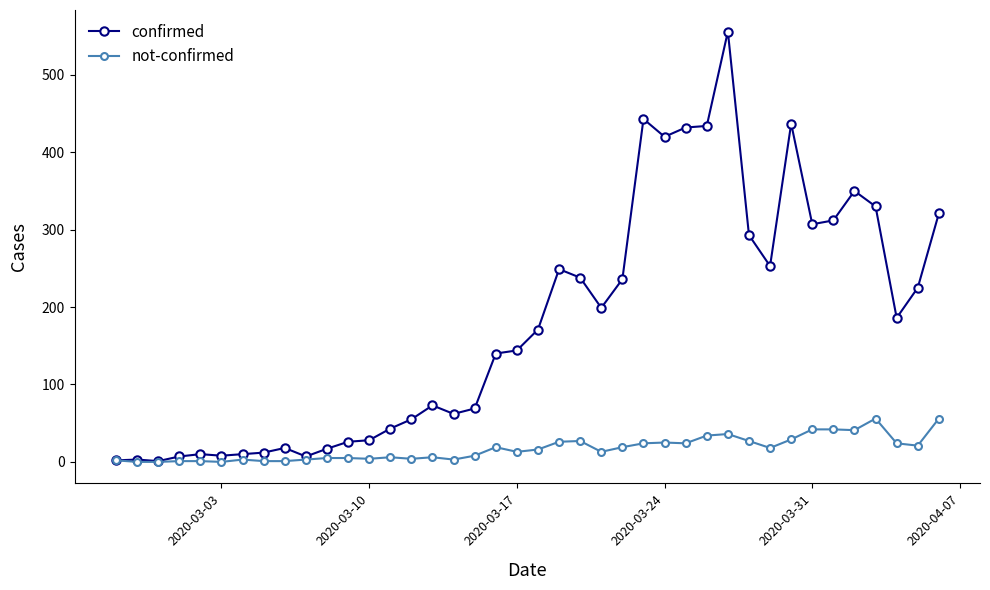

True or false: confirmed has more than 0 points higher than both neighbors.

True